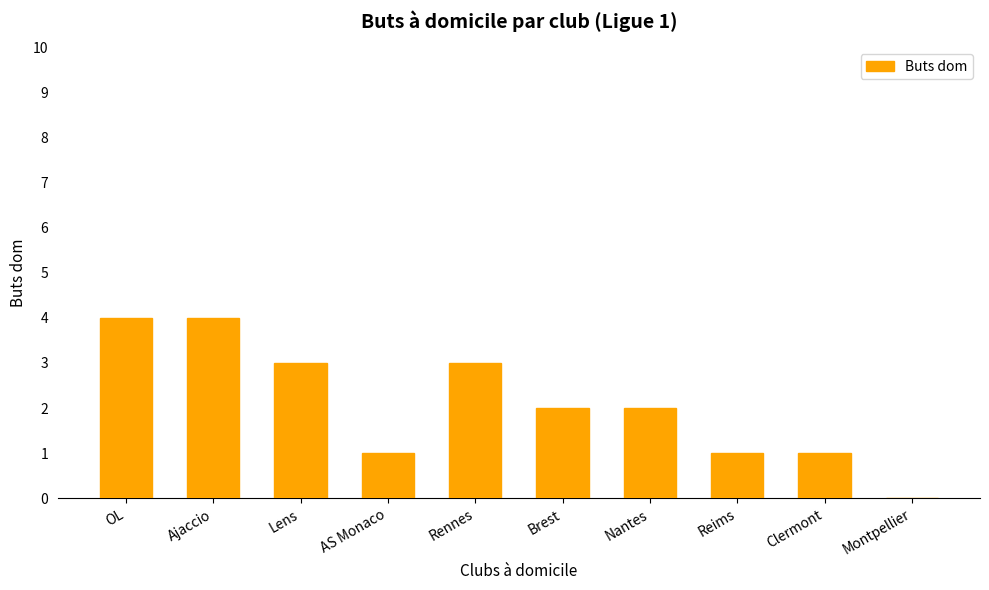

What is the average value?

2